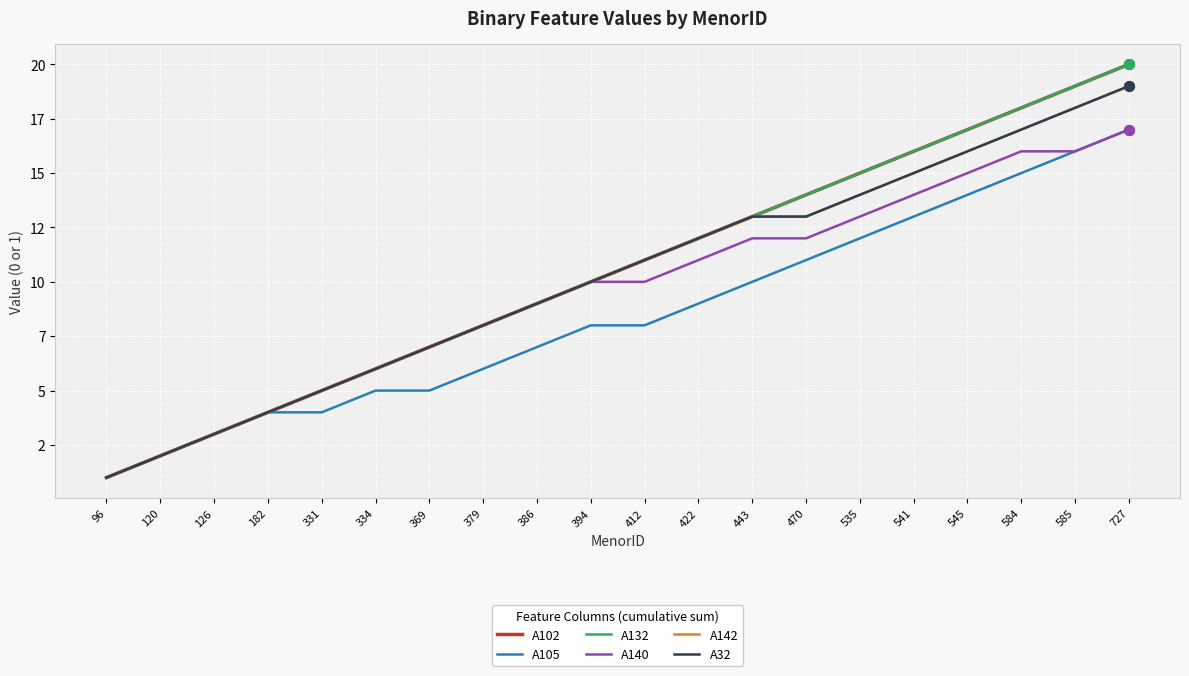

Does the chart have visible grid lines?

Yes